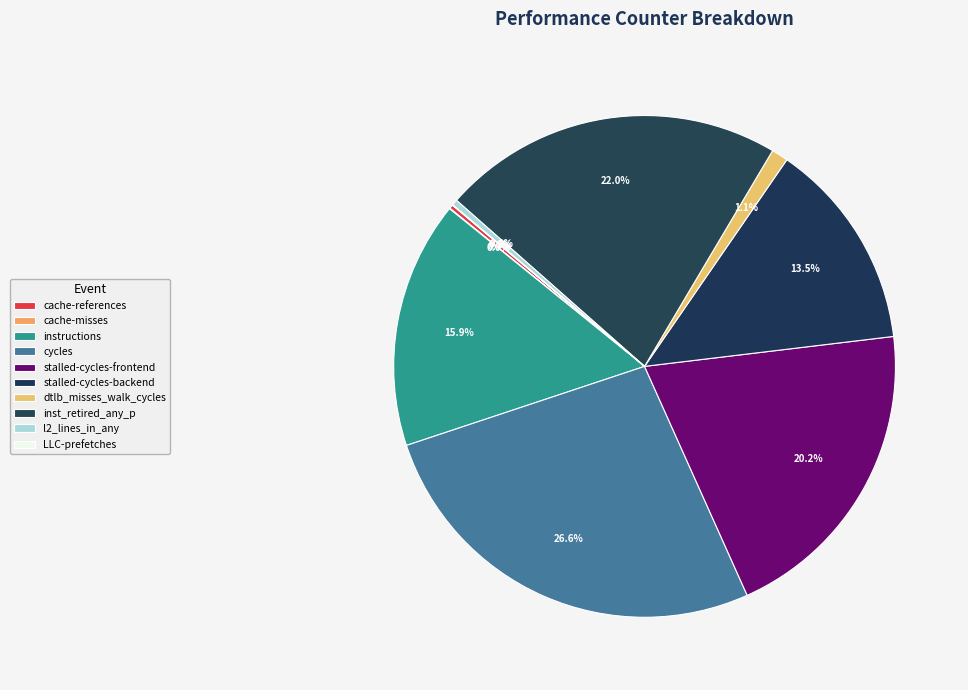

Rank the categories by value from lowest to highest.

LLC-prefetches, cache-misses, cache-references, l2_lines_in_any, dtlb_misses_walk_cycles, stalled-cycles-backend, instructions, stalled-cycles-frontend, inst_retired_any_p, cycles